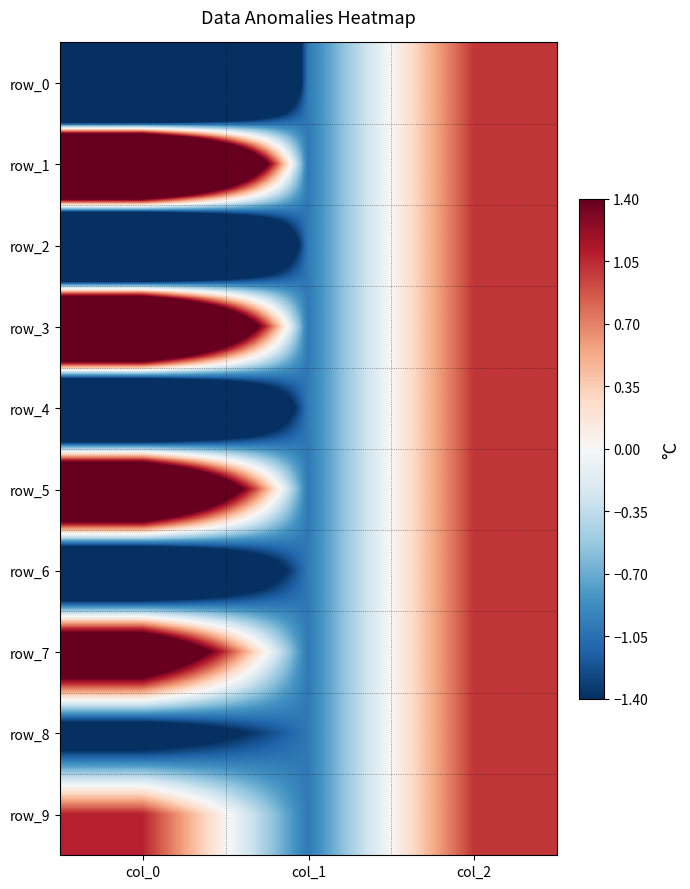

Reading left to right, what are all the values shown in this chart?

row_0: col_0=-11.7	col_1=-1.0	col_2=1.0
row_1: col_0=9.1	col_1=-1.0	col_2=1.0
row_2: col_0=-8.4	col_1=-1.0	col_2=1.0
row_3: col_0=7.2	col_1=-1.0	col_2=1.0
row_4: col_0=-6.2	col_1=-1.0	col_2=1.0
row_5: col_0=5.1	col_1=-1.0	col_2=1.0
row_6: col_0=-4.1	col_1=-1.0	col_2=1.0
row_7: col_0=3.1	col_1=-1.0	col_2=1.0
row_8: col_0=-2.1	col_1=-1.0	col_2=1.0
row_9: col_0=1.1	col_1=-1.0	col_2=1.0